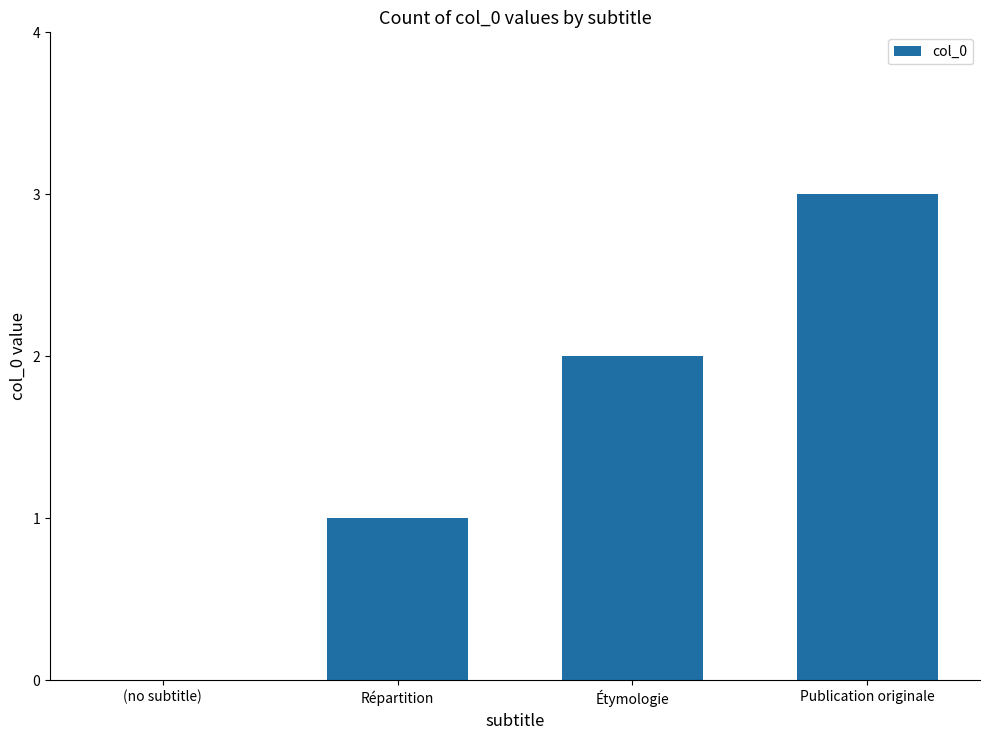

Read the value at Publication originale.

3